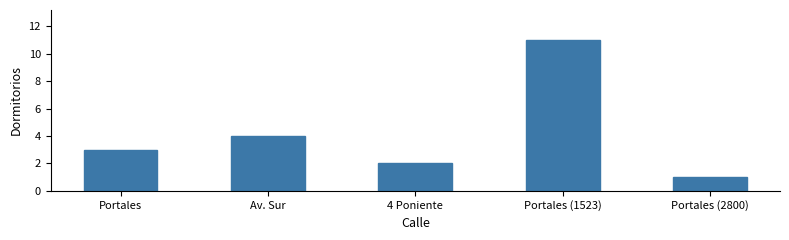

Reading left to right, what are all the values shown in this chart?

3	4	2	11	1